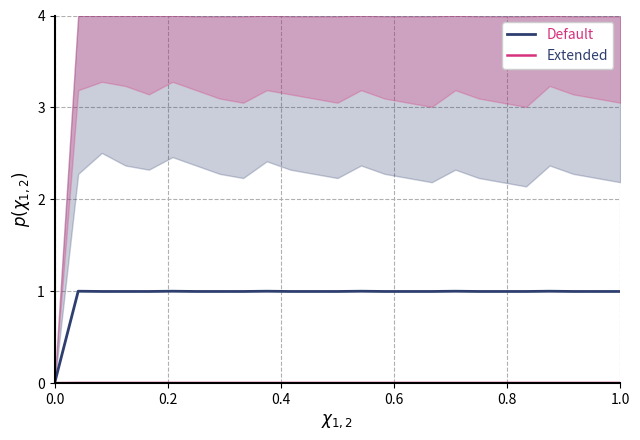

Which category has the highest value in the Default series?

0.2